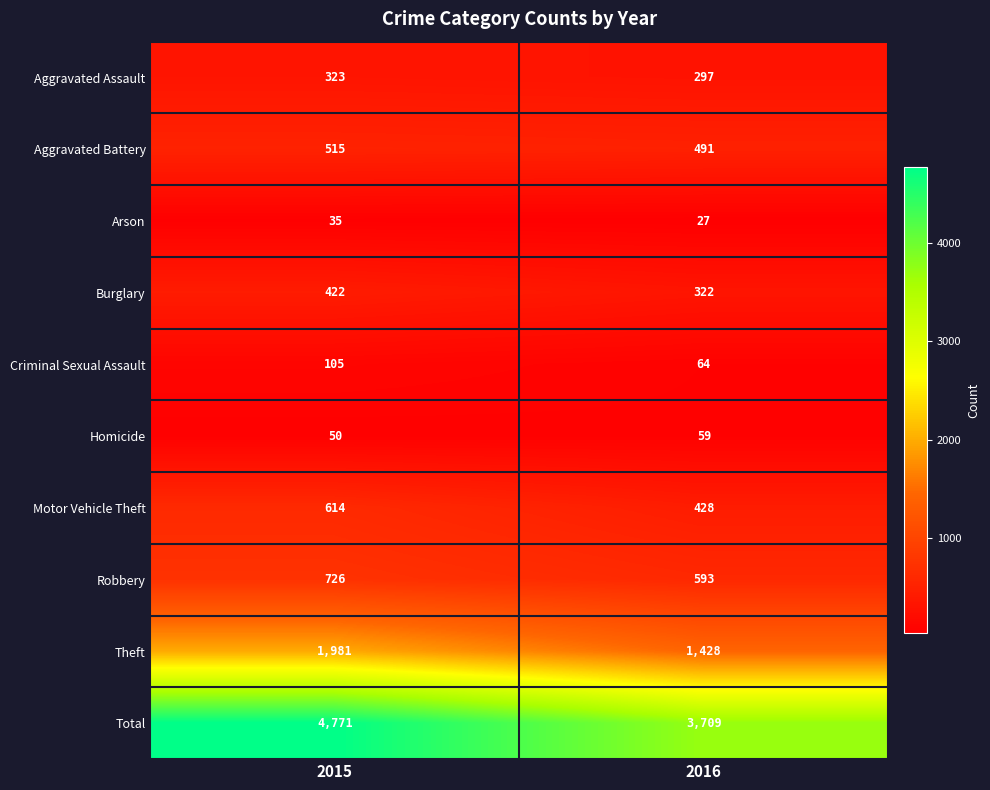

Where is Robbery nearest to the value 659?

2016